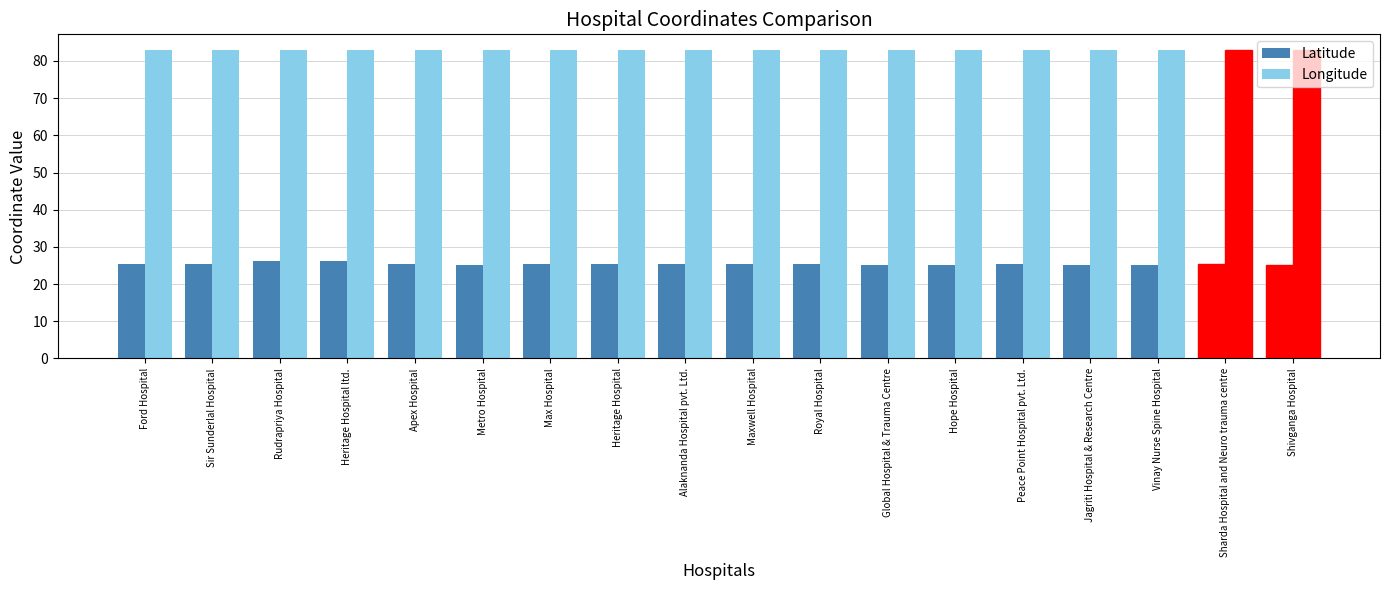

What is the value of the Latitude bar at the 18th from the left?

25.3